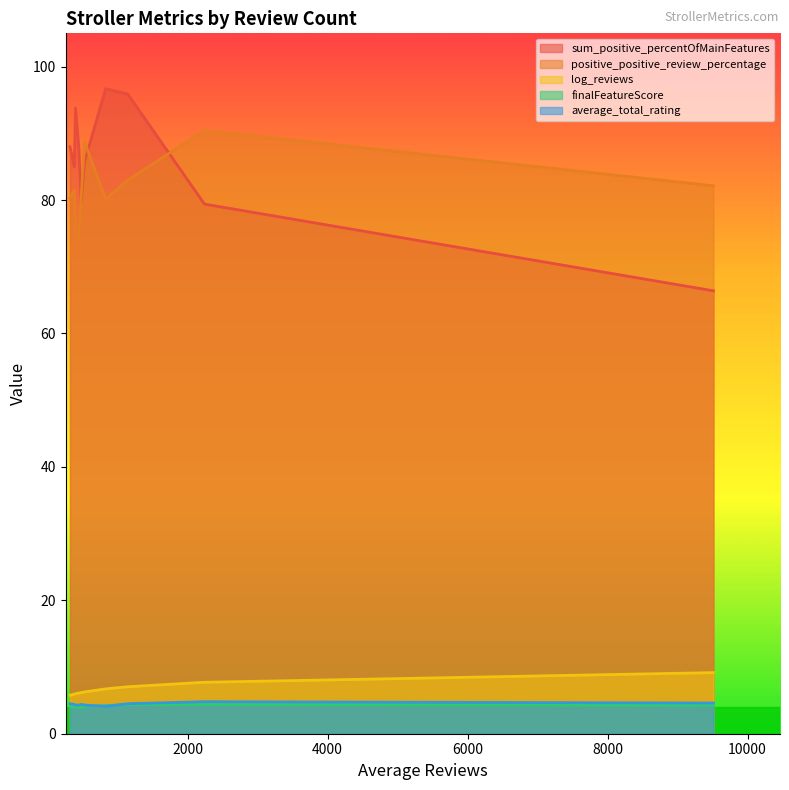

The value of average_total_rating at Joovy Caboose Ultralight is 1.6. True or false?

False